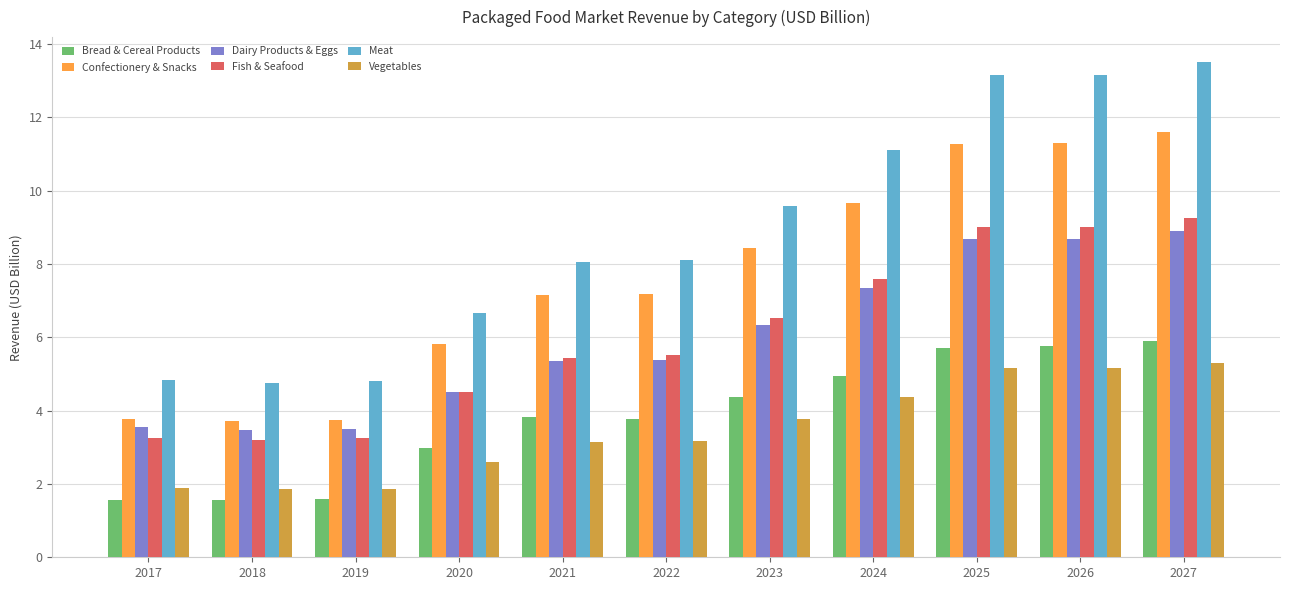

How many data points in Vegetables are above 3?

7